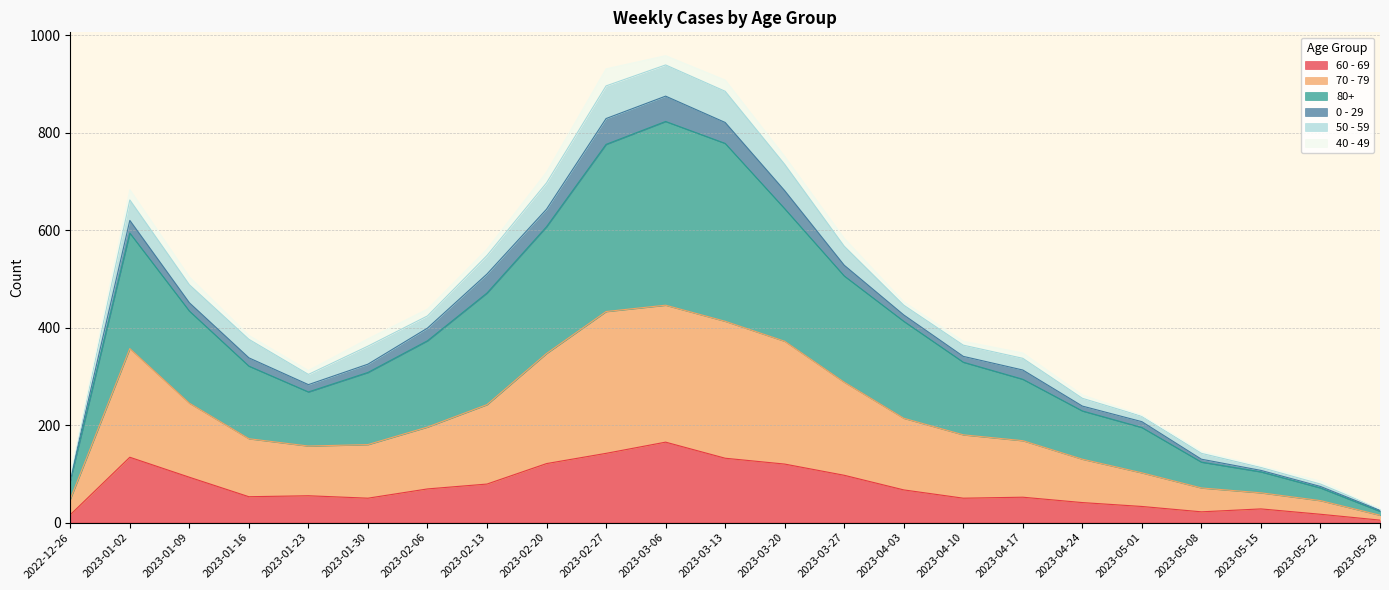

Where is the first local minimum for 60 - 69?

2023-01-16